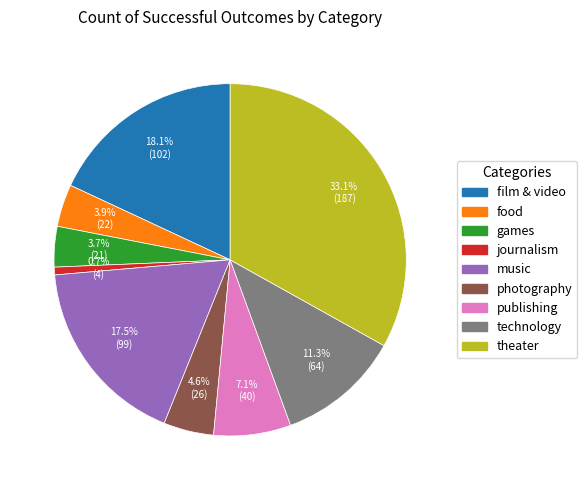

How many segments does this pie chart have?

9